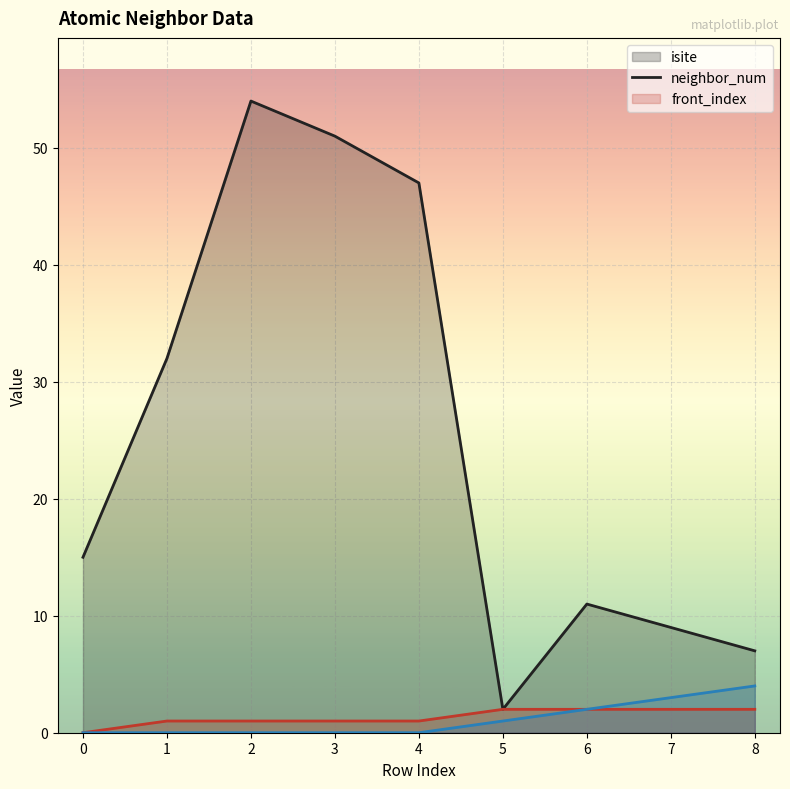

At which category is the sum across all series the highest?

2